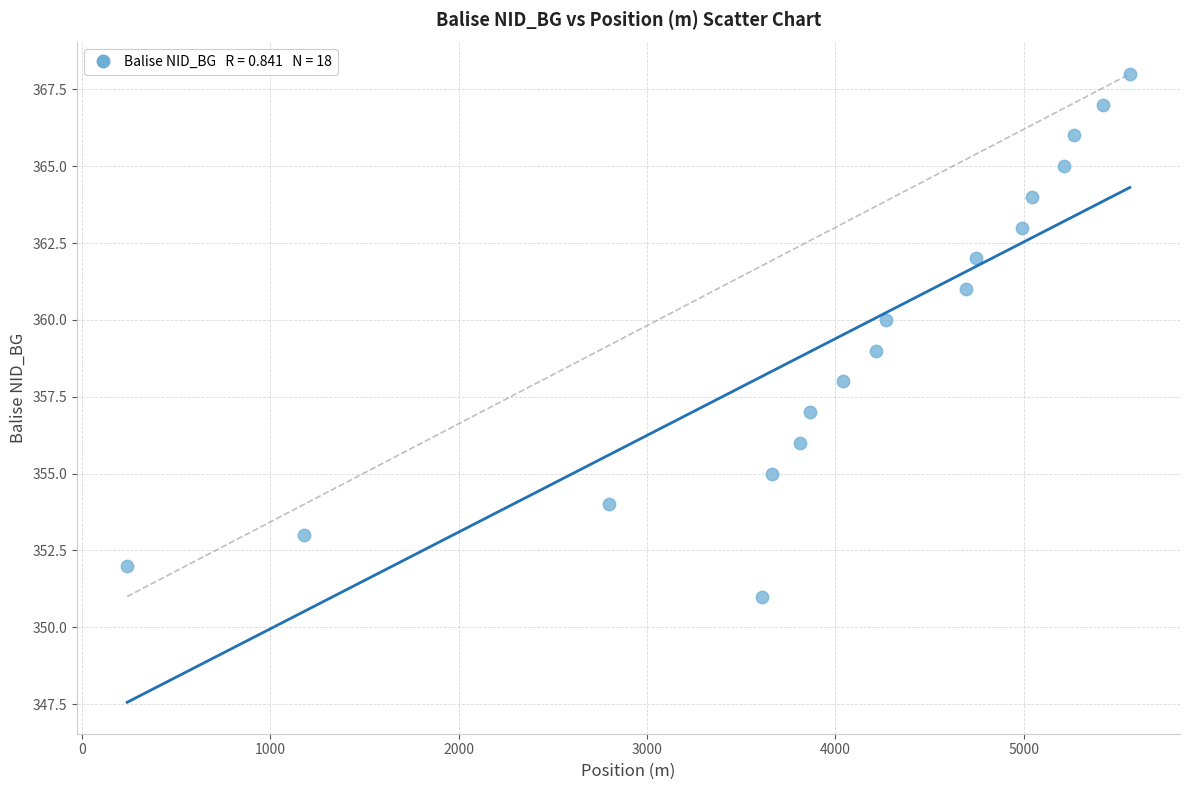

What is the range of X values (max minus min)?

5323